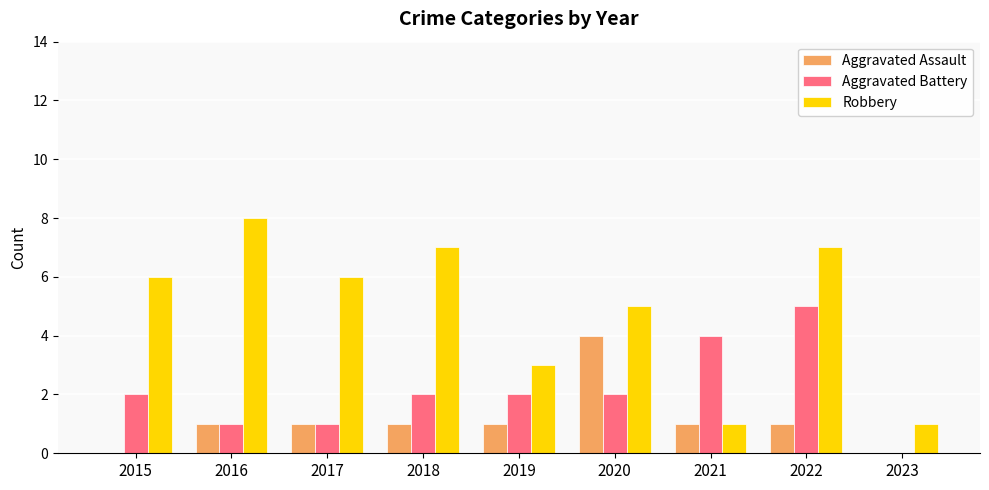

What value does the Robbery series have at 2022?

7